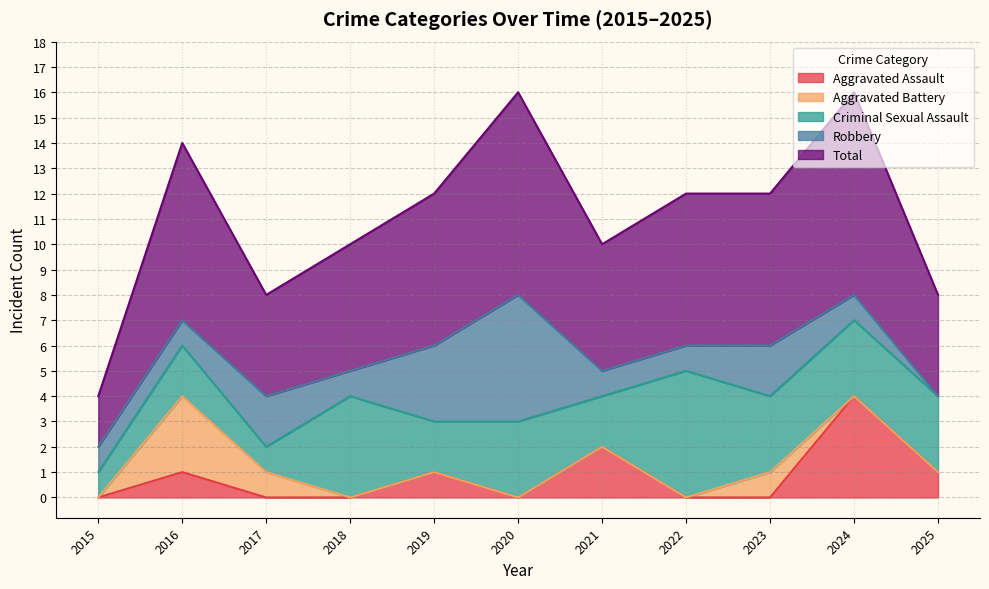

True or false: Robbery and Criminal Sexual Assault intersect in this chart.

True